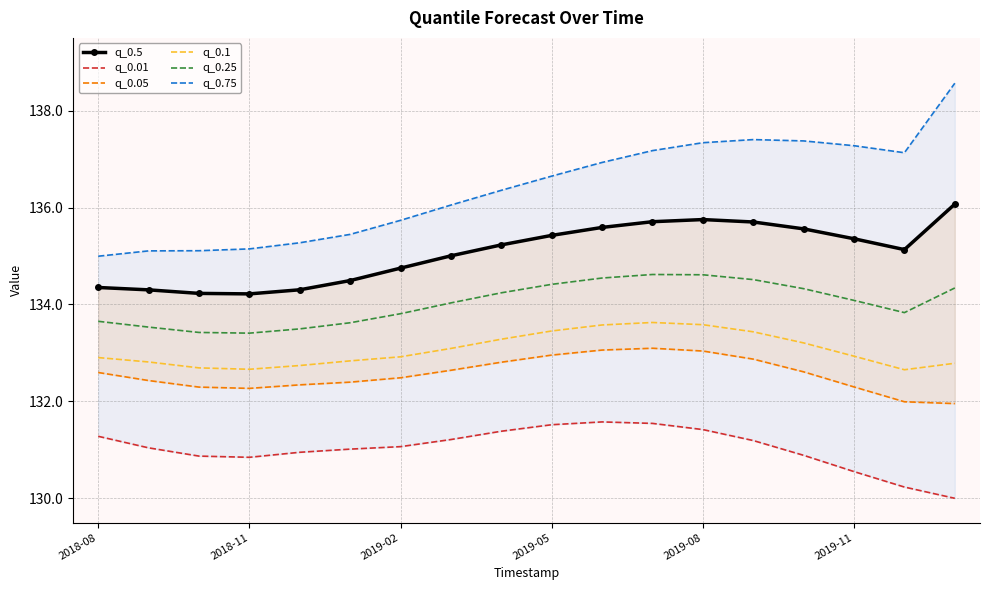

Which category has the lowest value in the q_0.75 series?

2018-08